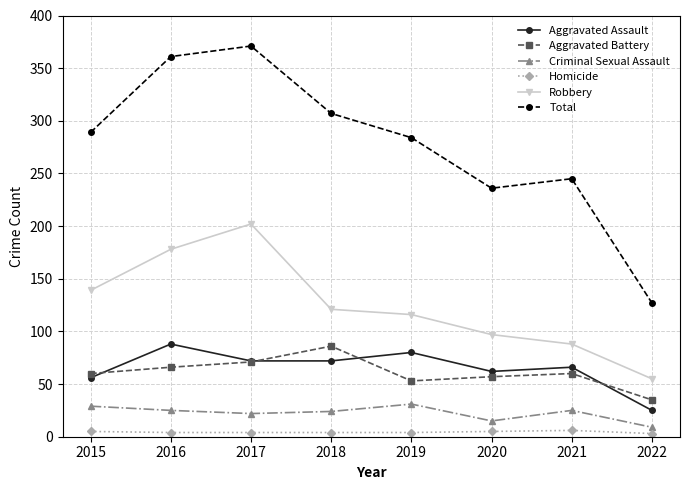

Is it true that Criminal Sexual Assault equals 22 at 2017?

True